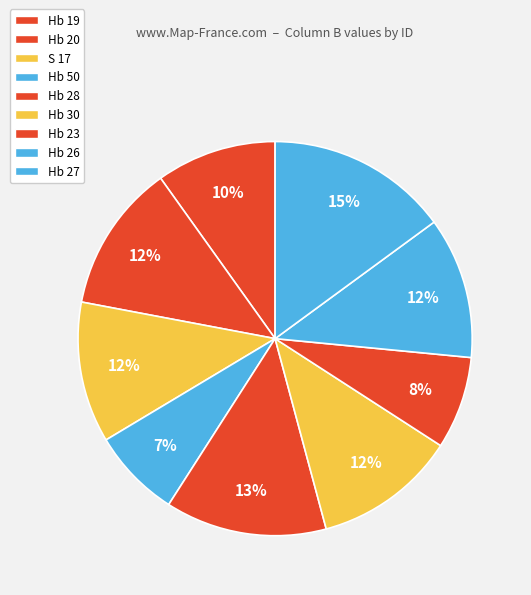

What percentage is the Hb 19 slice, to the nearest percent?

10%